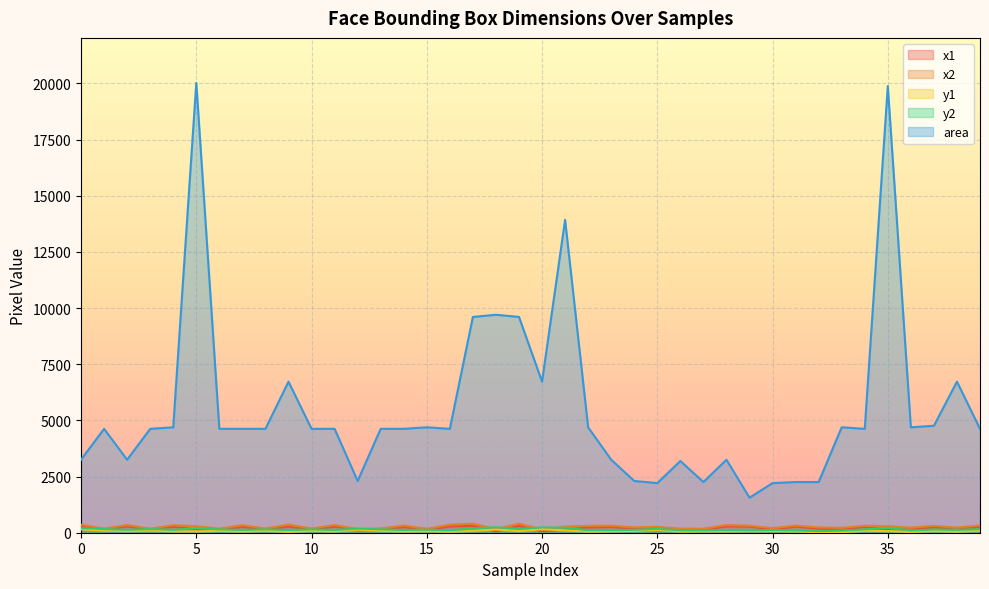

Which category has the lowest value in the area series?

29